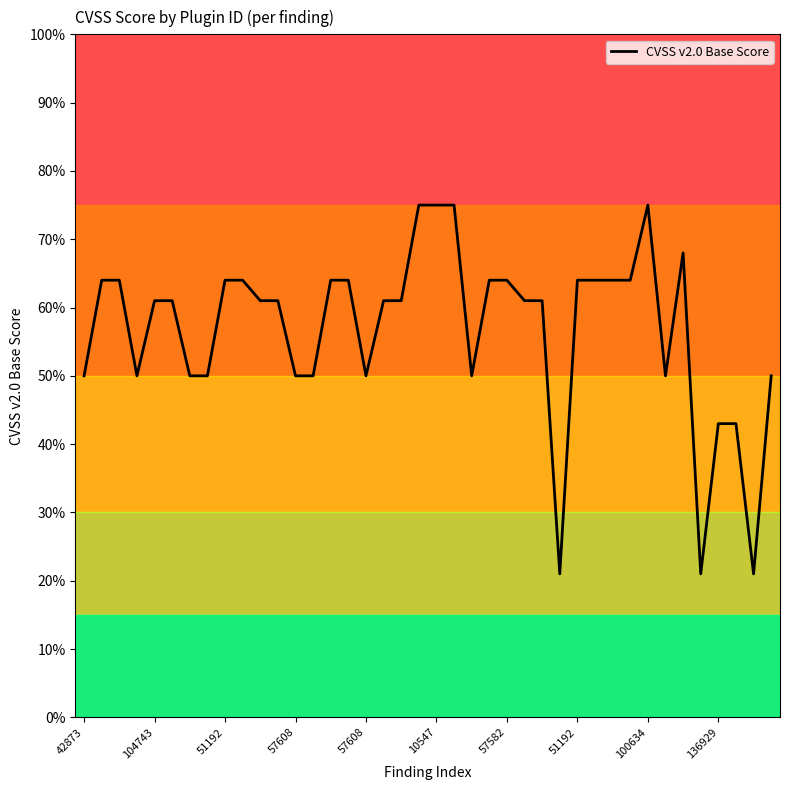

What is the value of the 40th point from the left?

5.0